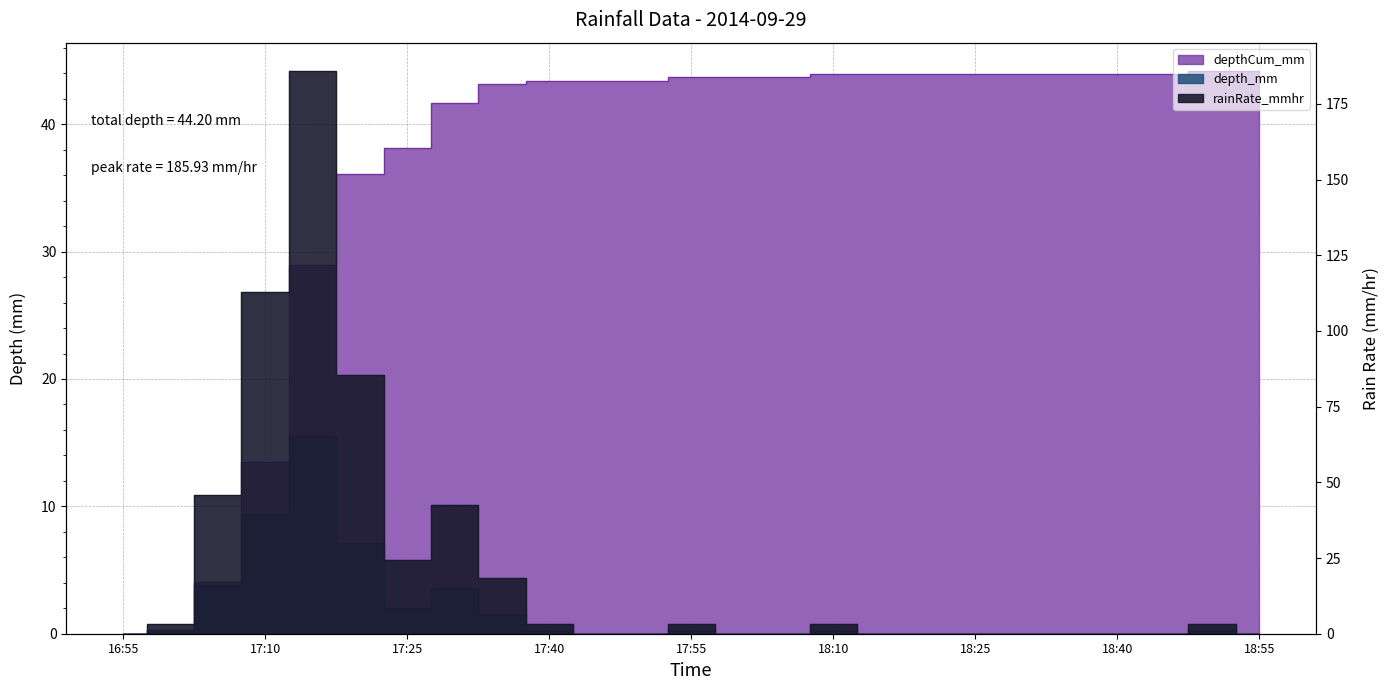

At which category is the sum across all series the highest?

17:15